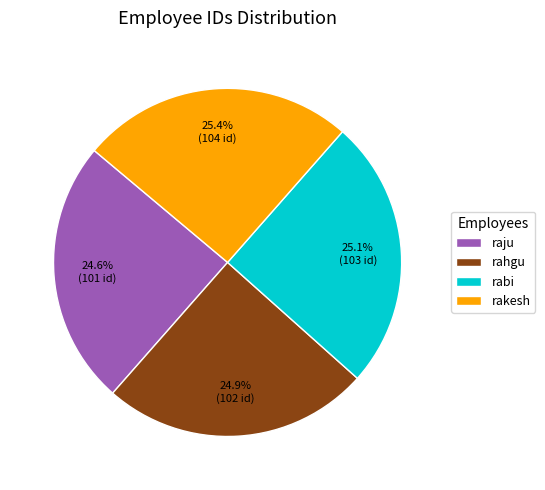

What percentage is NOT represented by rakesh?

74.6%